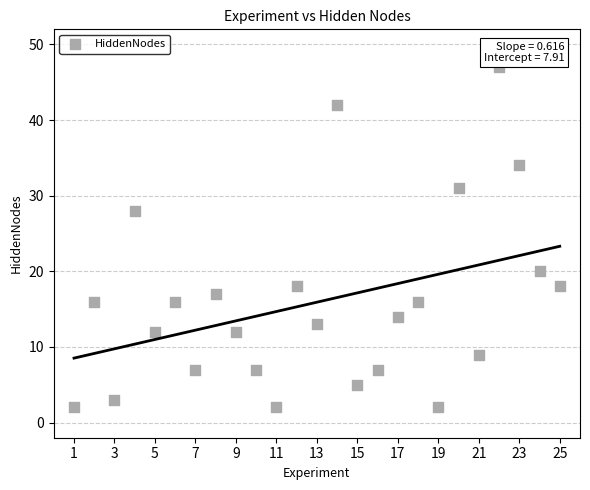

What is the range of Y values (max minus min)?

45